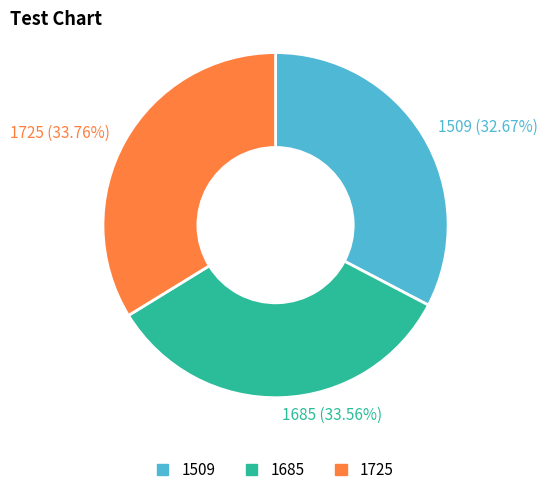

Count the number of slices in the pie.

3